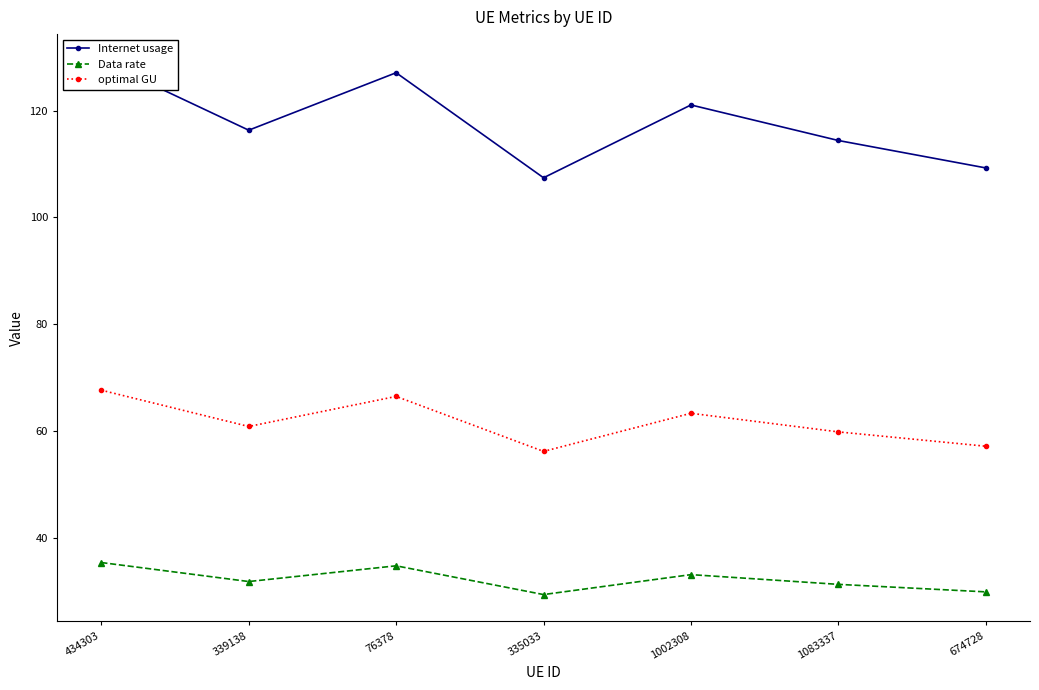

Rank the series by their average value, from highest to lowest.

Internet usage, optimal GU, Data rate